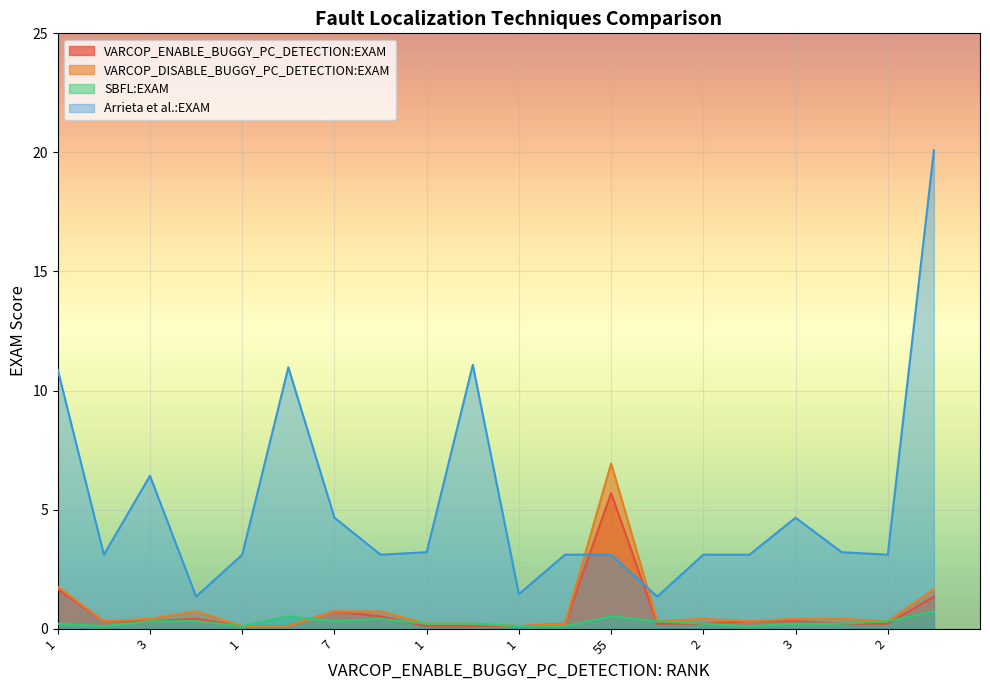

At how many categories does at least one series exceed 8?

4